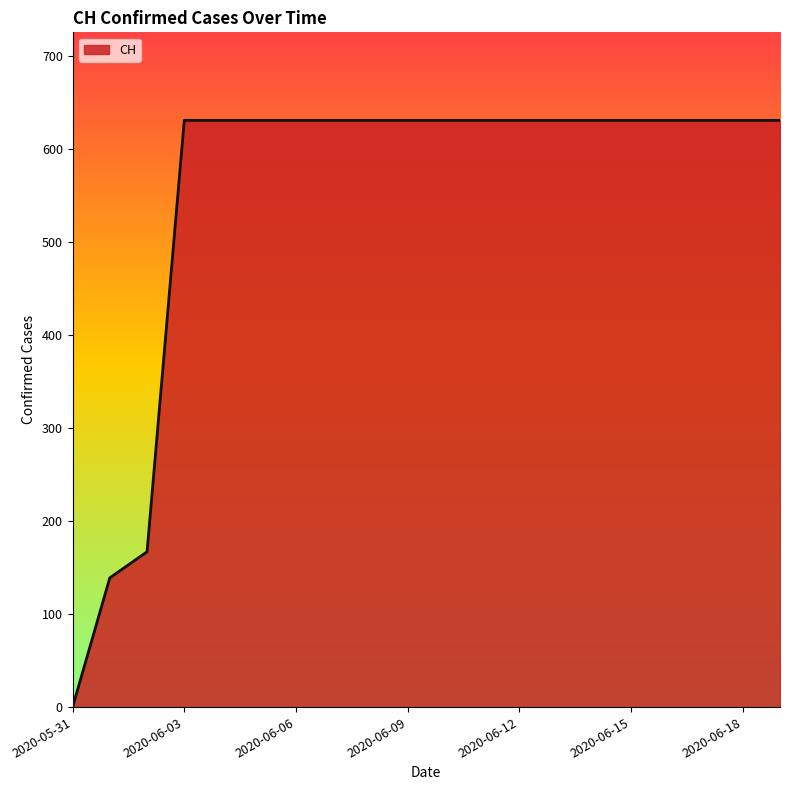

How many values are below 631?

3